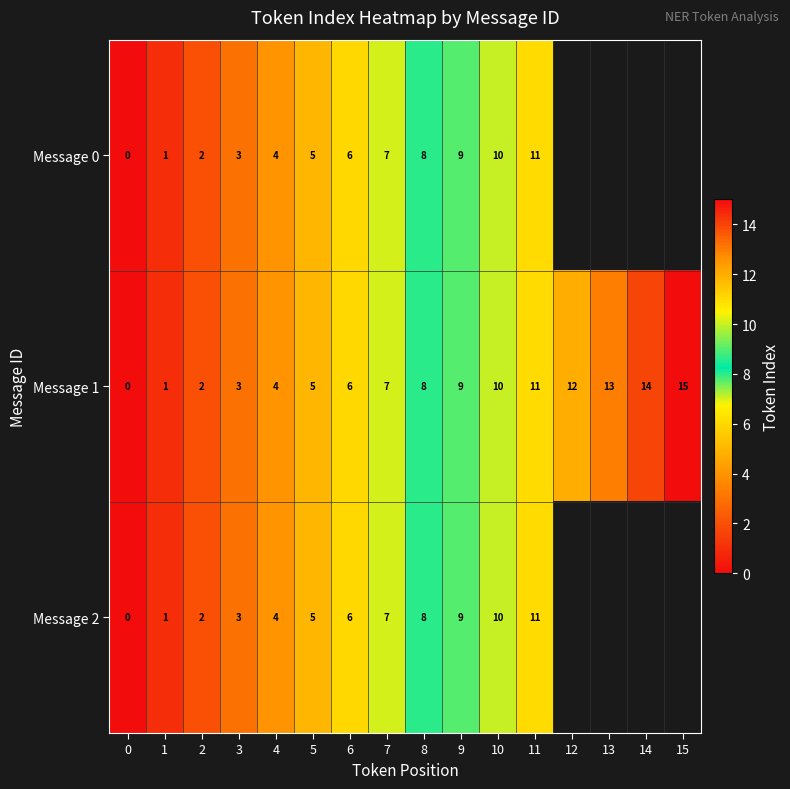

What is the difference between the second highest and second lowest values in the Message 1 series?

13